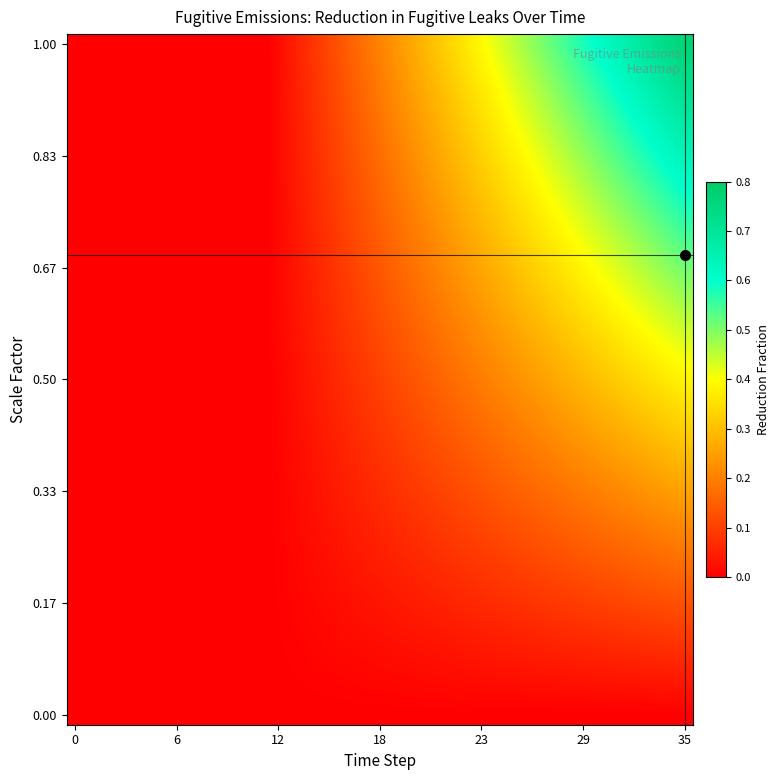

How many series are shown in this chart?

36